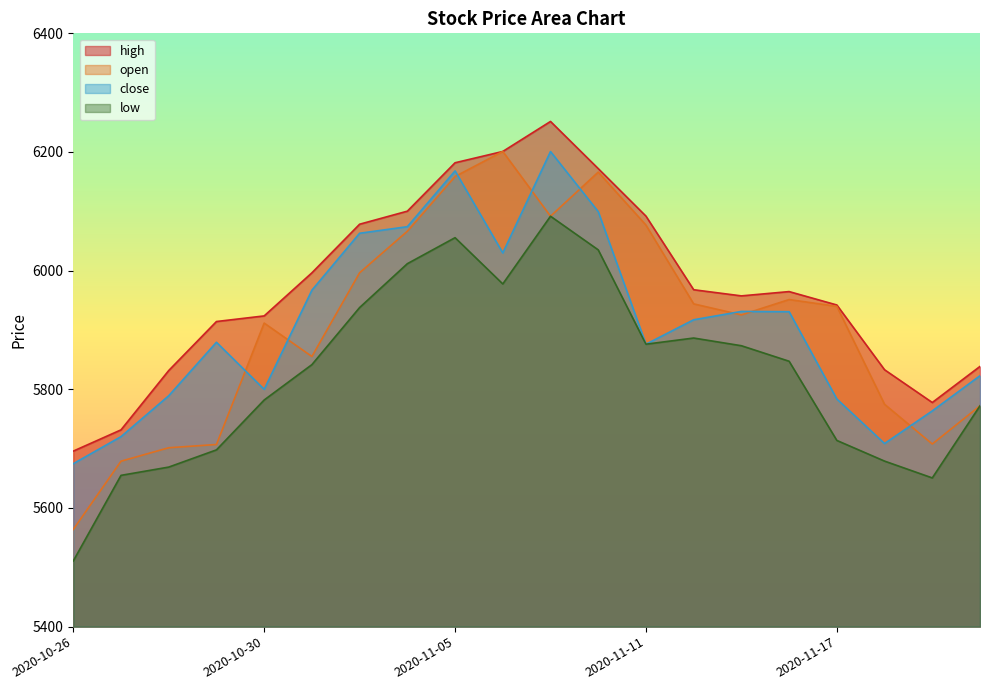

At 2020-11-12, list the series in order from largest to smallest.

high, open, close, low